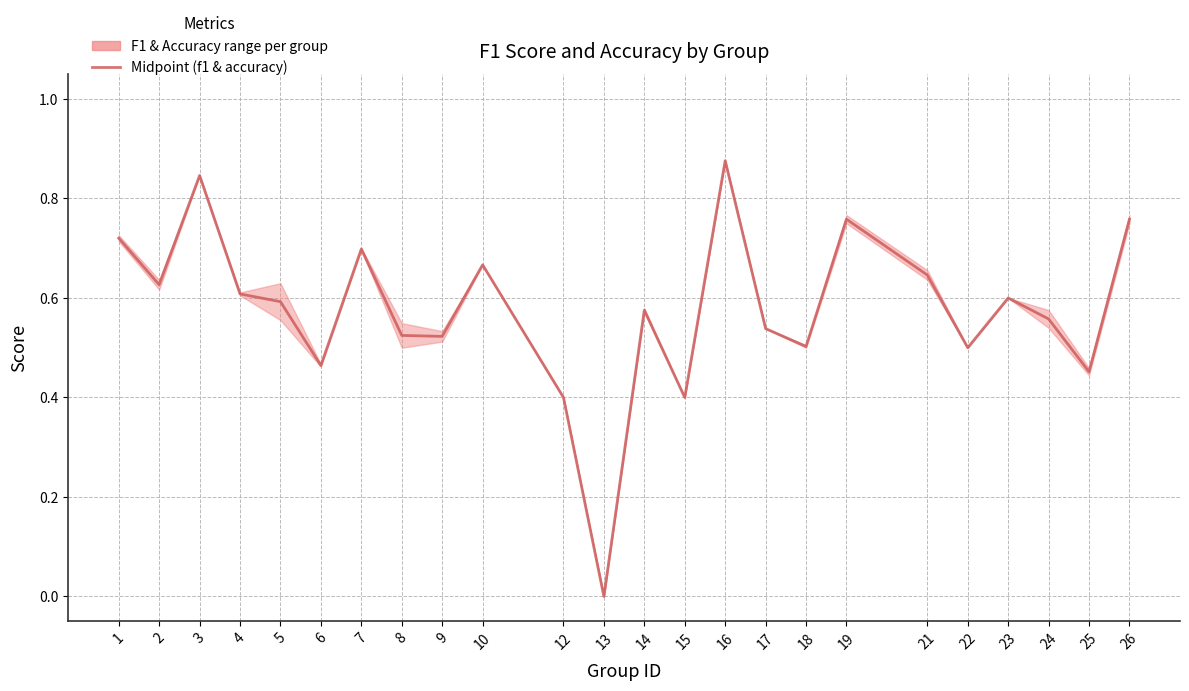

Does the chart have visible grid lines?

Yes